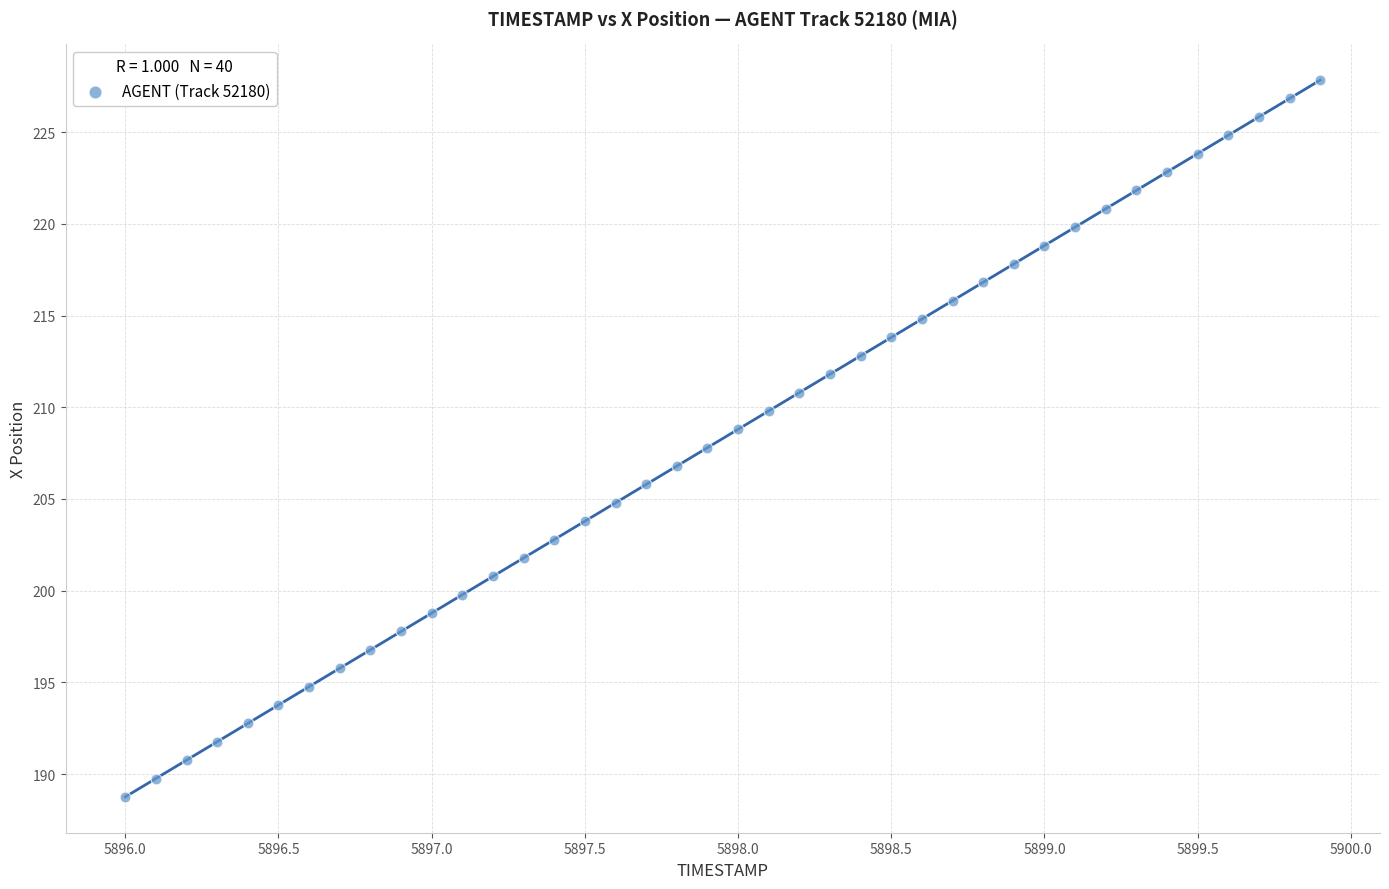

What is the range of X values (max minus min)?

3.9